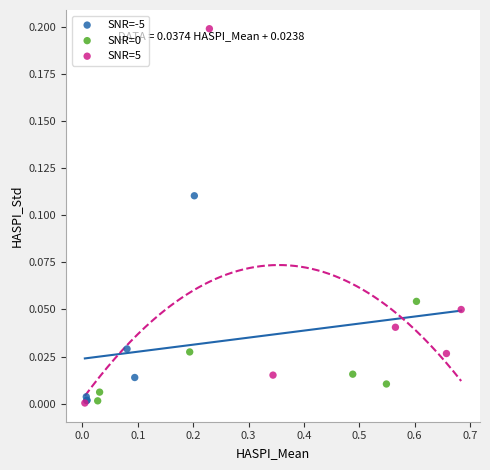

Which series reaches the maximum Y coordinate?

SNR=5